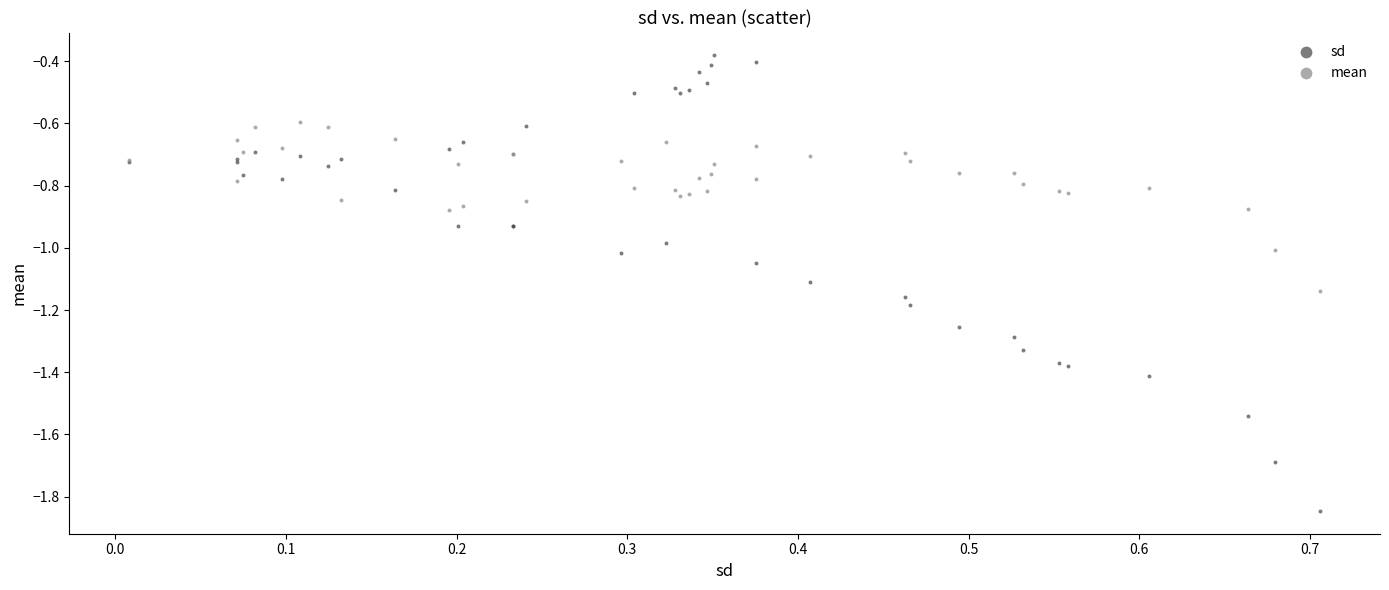

Which series reaches the maximum Y coordinate?

sd